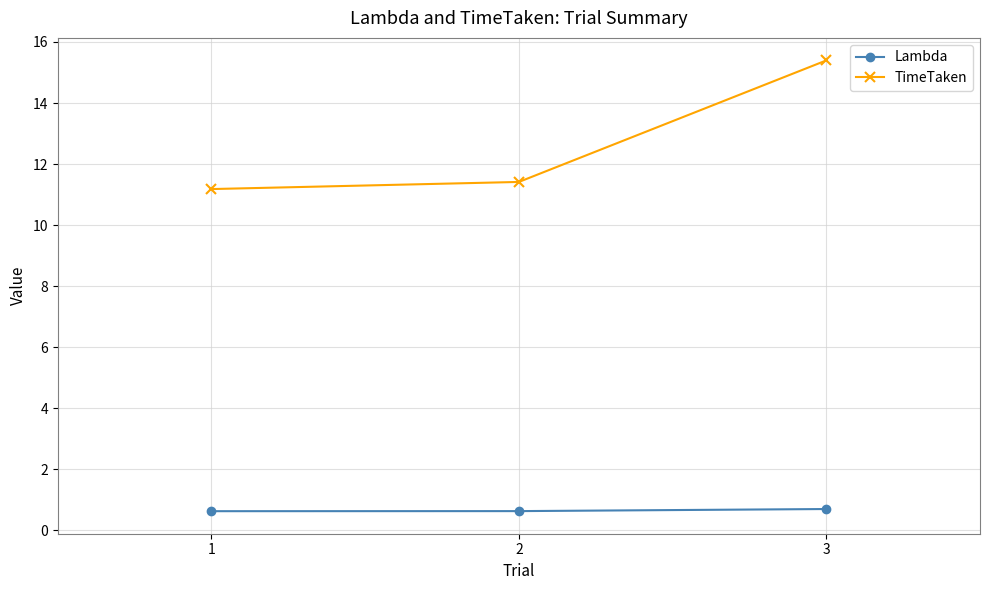

What is the minimum value shown in the chart?

0.6